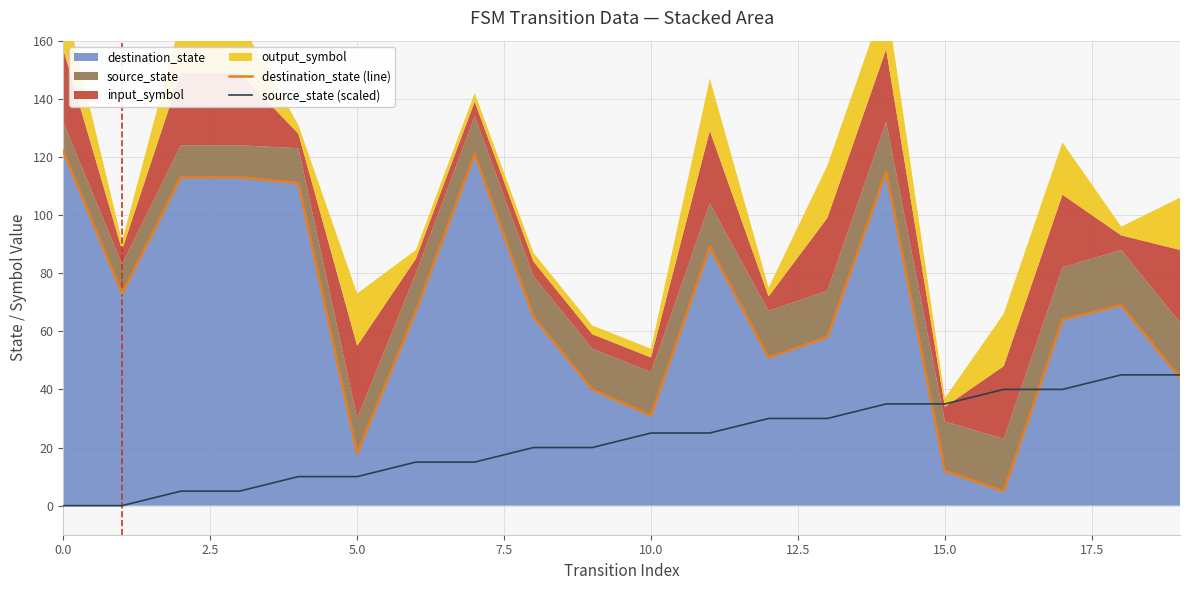

What is the value of the source_state point at the 4th from the left?

5